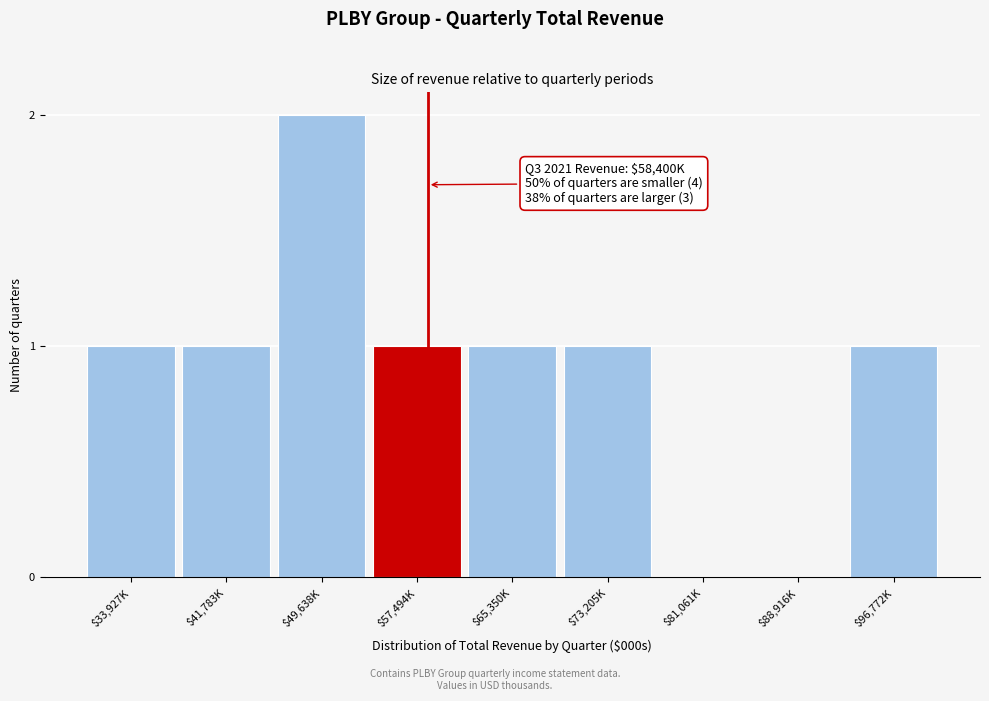

The chart shows a value of 1 at $81,061K. True or false?

False